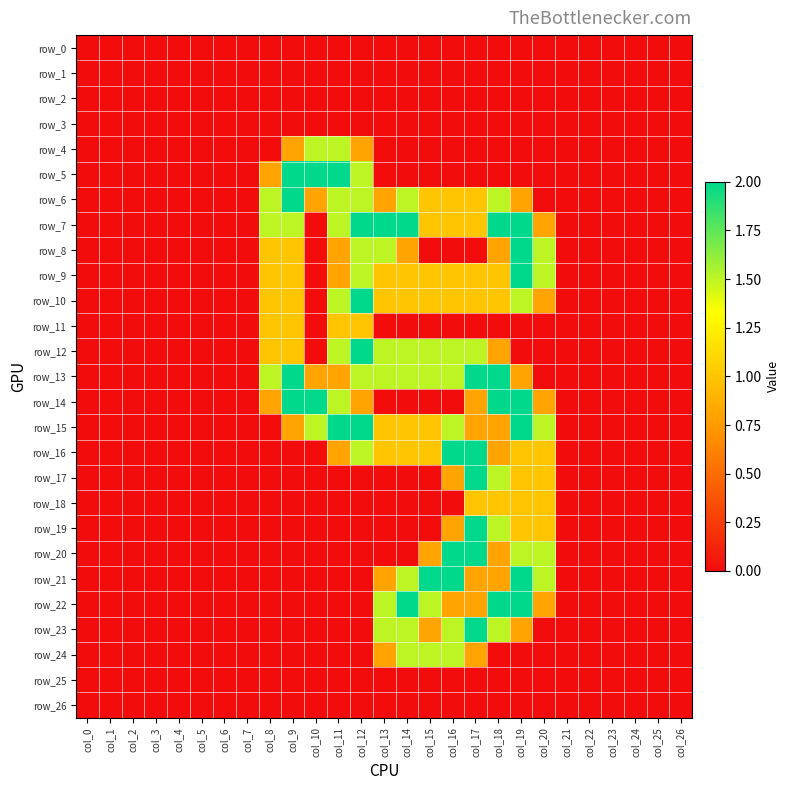

How many series are shown in this chart?

27